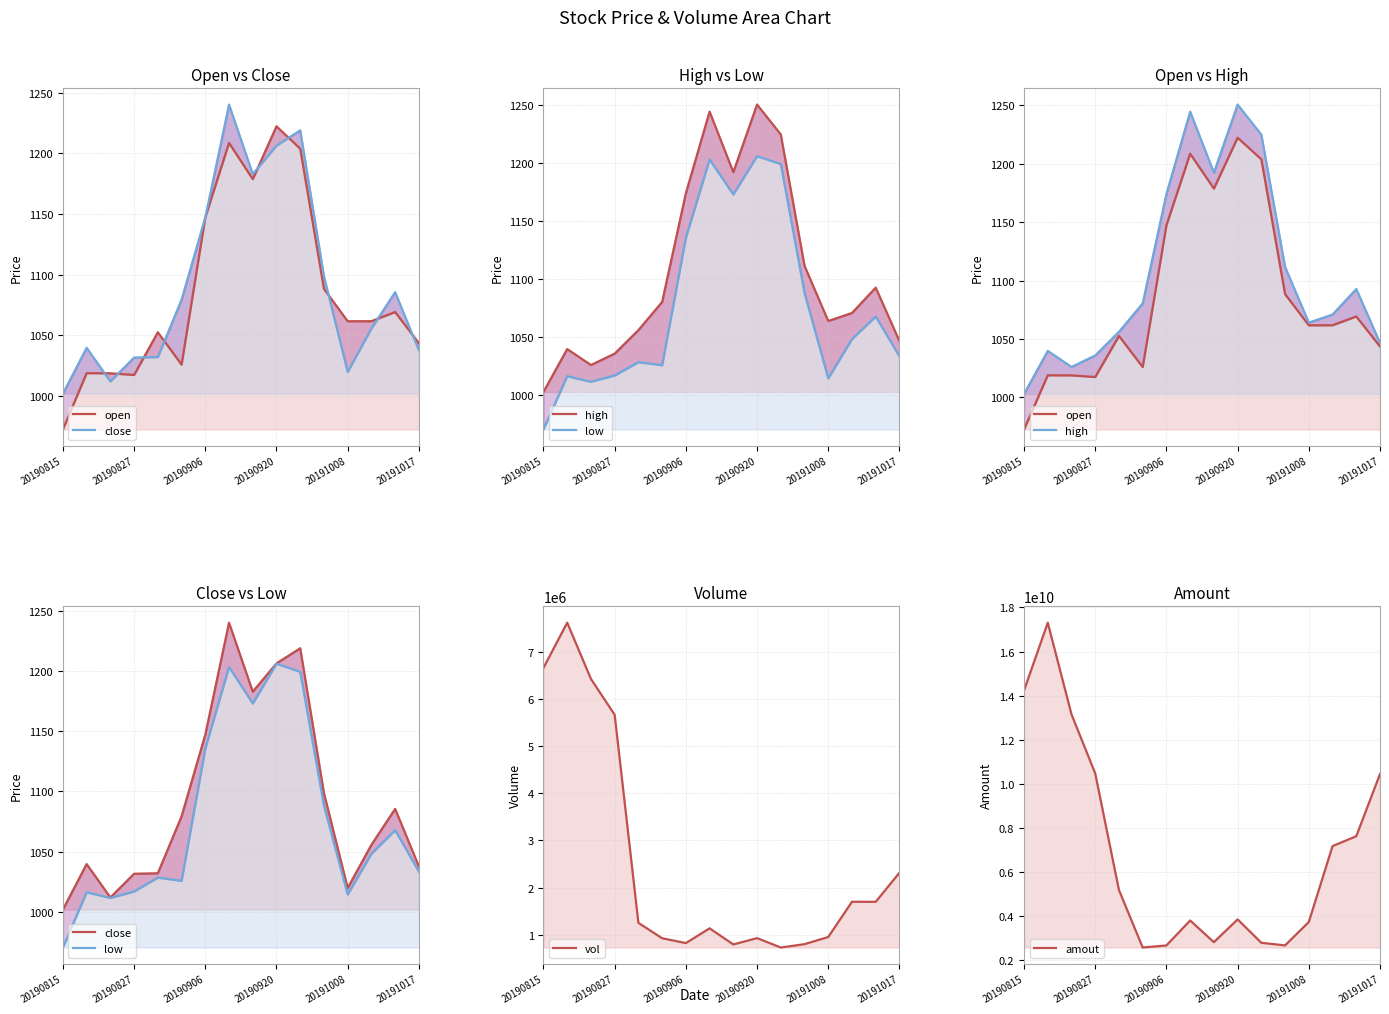

What is the difference between the highest and lowest values at 14?

7614722004.1